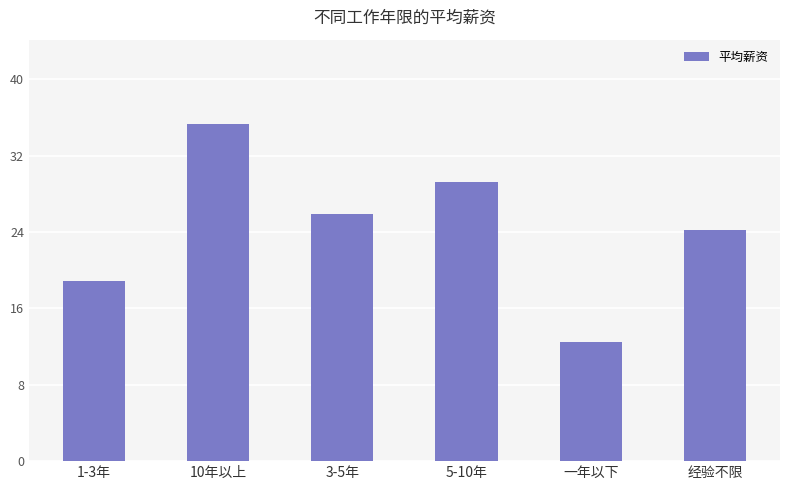

How many data points does each series have?

6